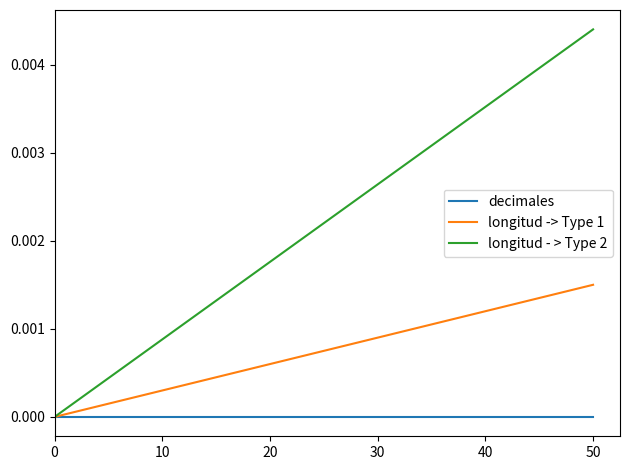

Which series has the largest total across all categories?

longitud - > Type 2